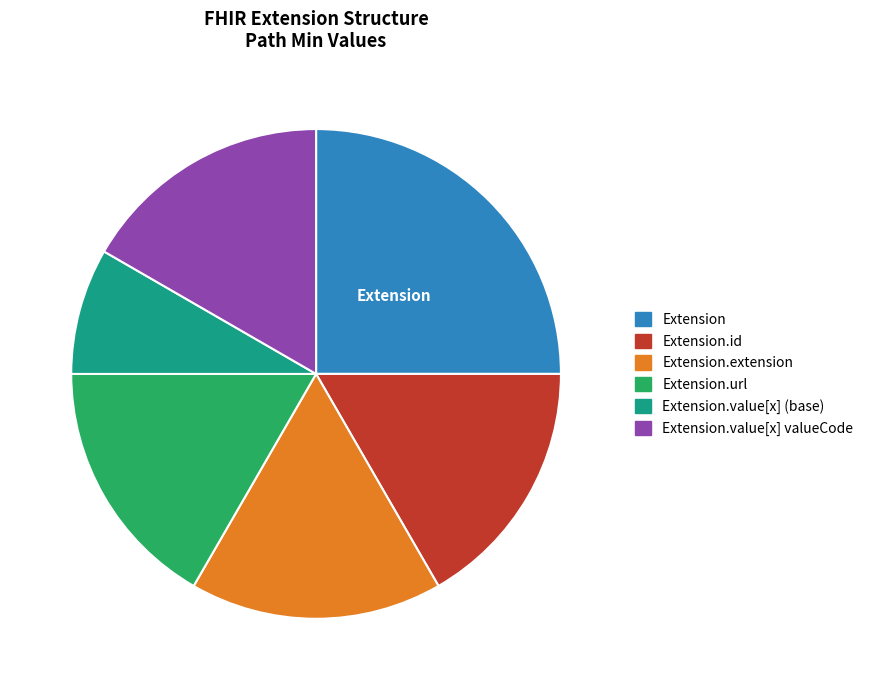

Is there any slice that represents more than half of the pie?

No